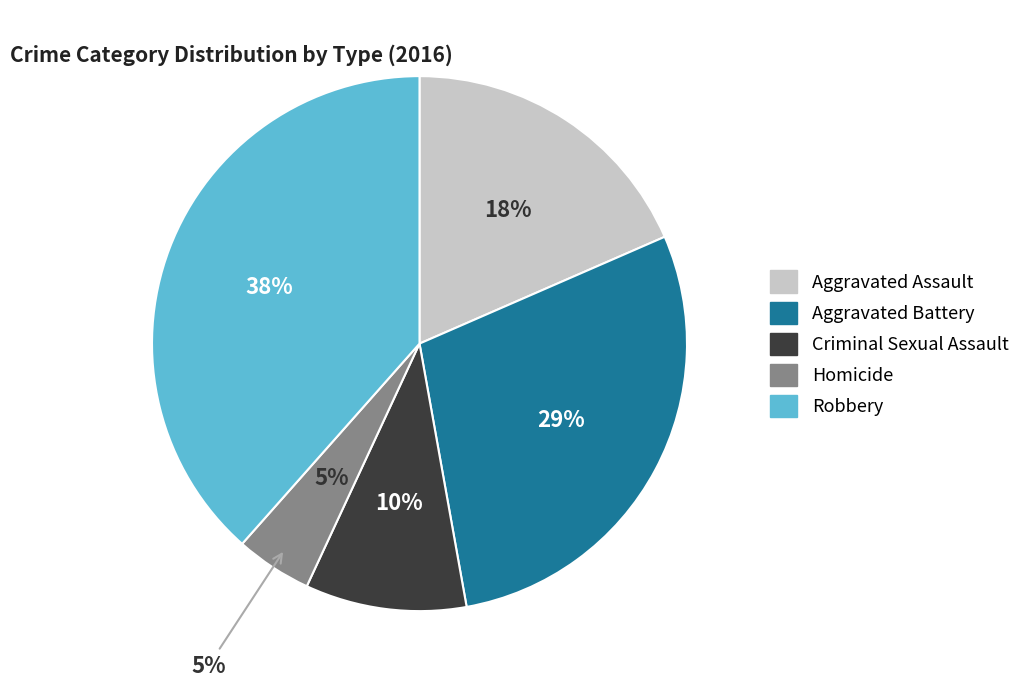

The Aggravated Battery slice represents 37% of the pie. True or false?

False